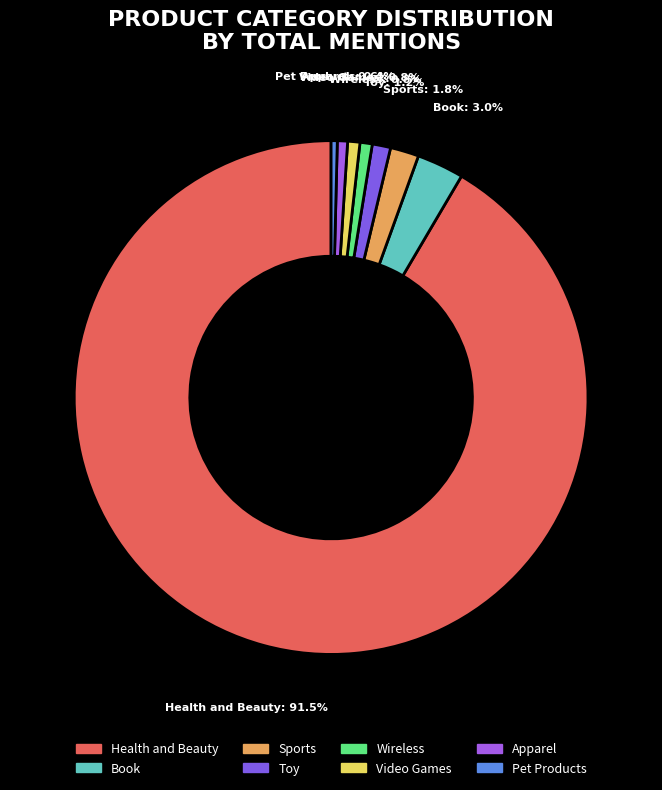

Does Apparel represent more than half of the total?

No